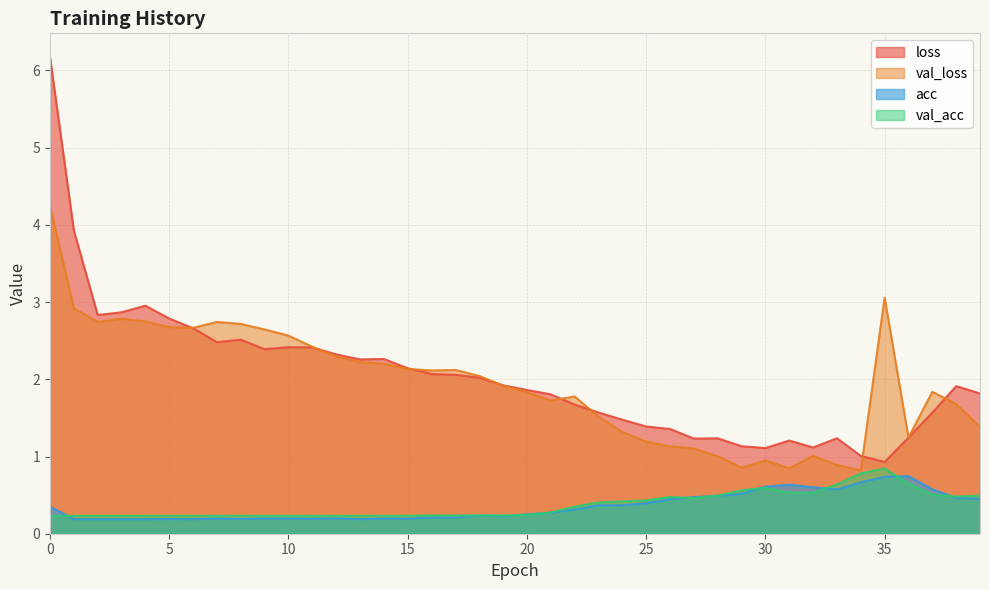

What is the maximum value shown in the chart?

6.2